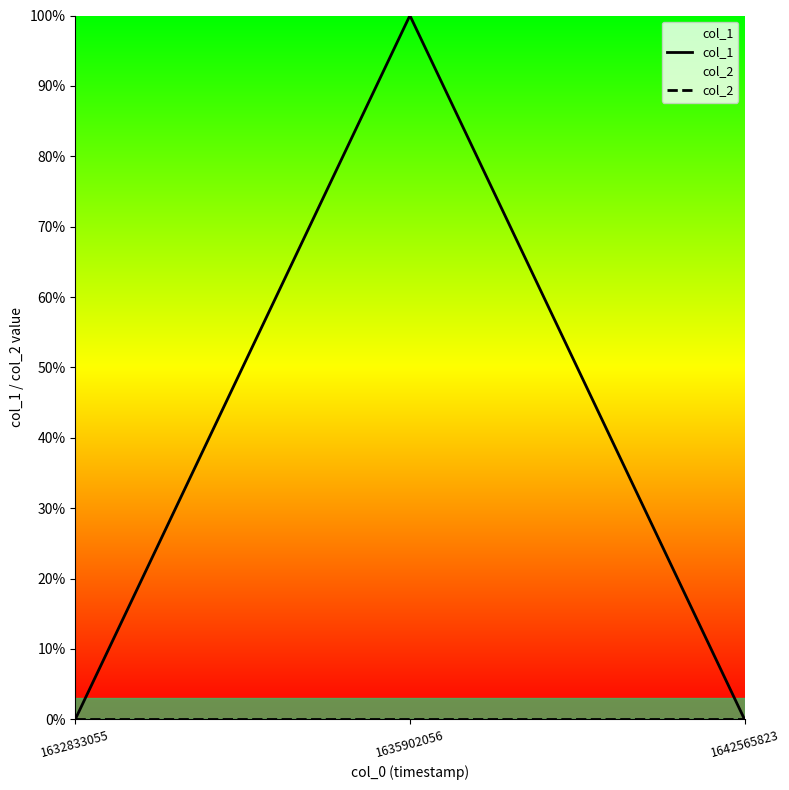

At which category is the sum across all series the highest?

1635902056